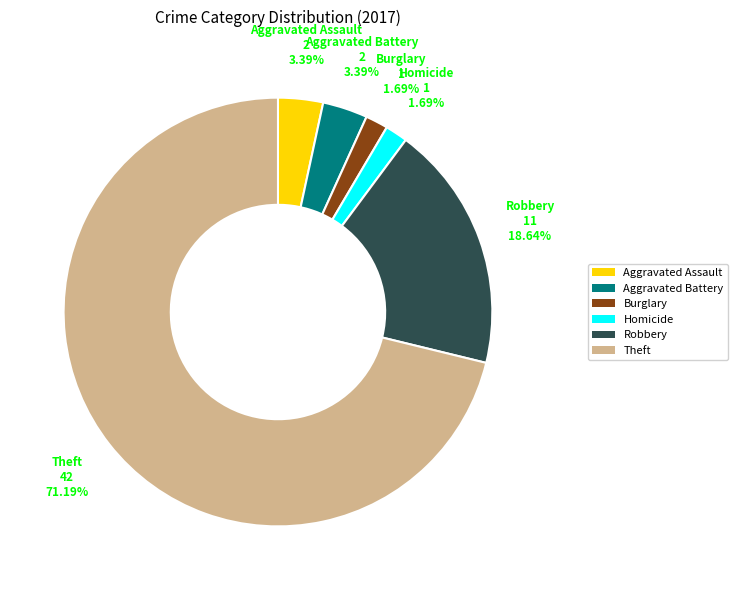

Is there any slice that represents more than half of the pie?

Yes